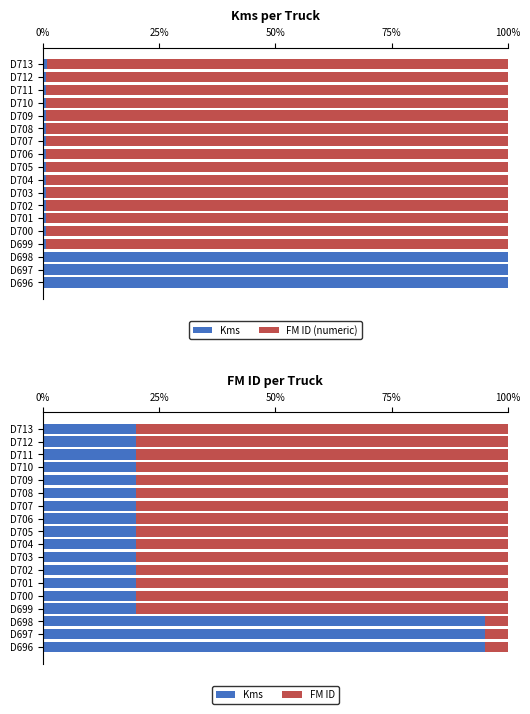

What is the value of the FM ID (numeric) bar at the 4th from the left?

99.2